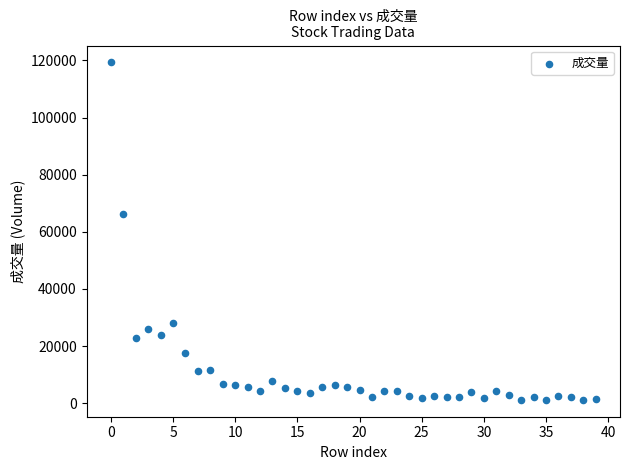

What is the range of Y values (max minus min)?

118176